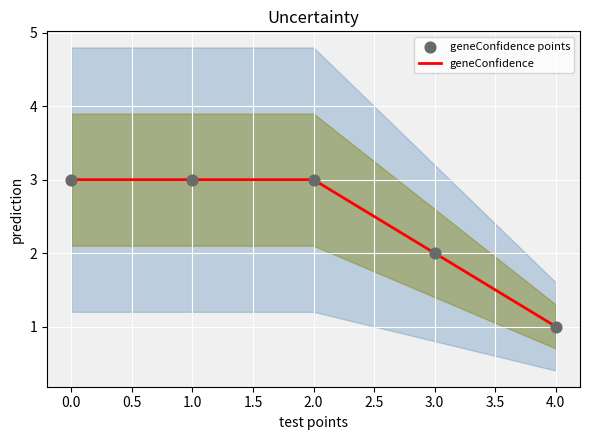

At how many categories does at least one series exceed 2?

3